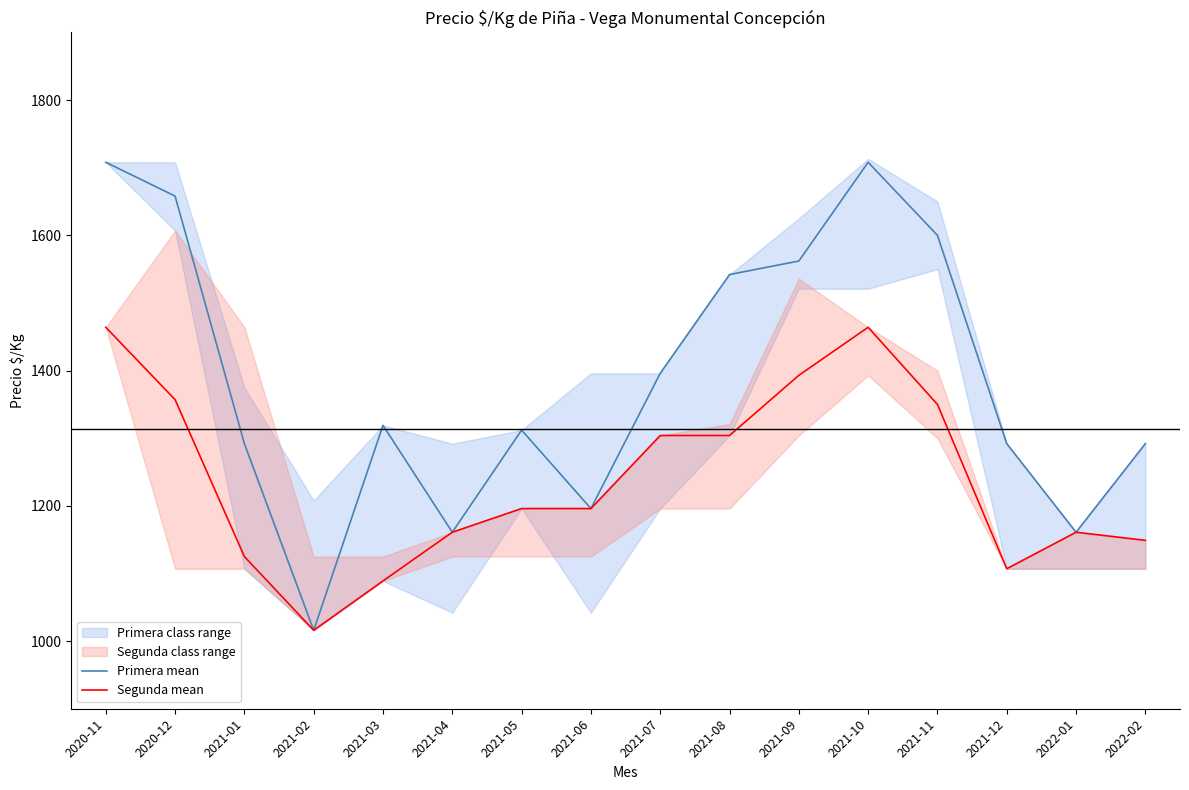

Which category has the highest value in the Segunda mean series?

2020-11